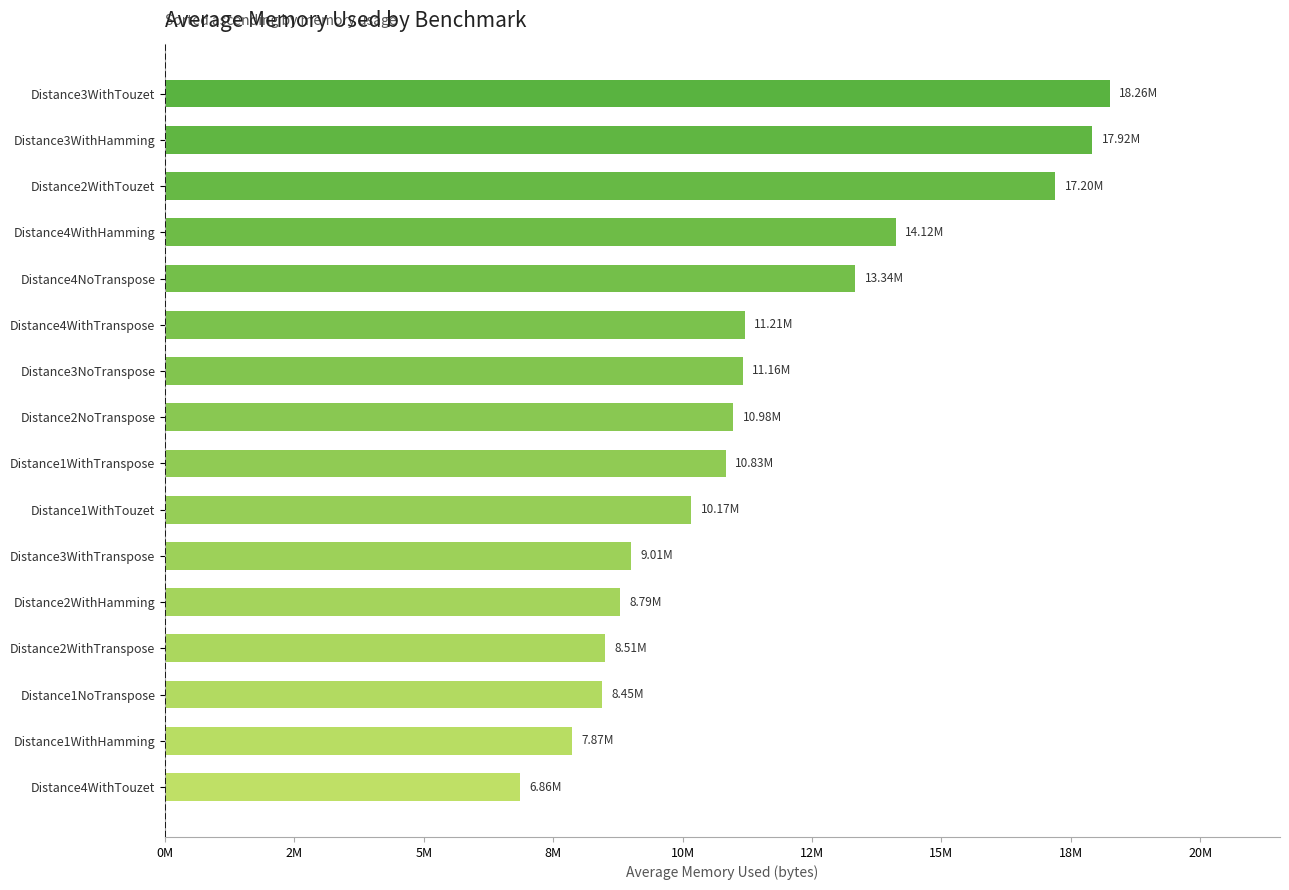

Where is the data nearest to the value 12557730?

Distance4NoTranspose